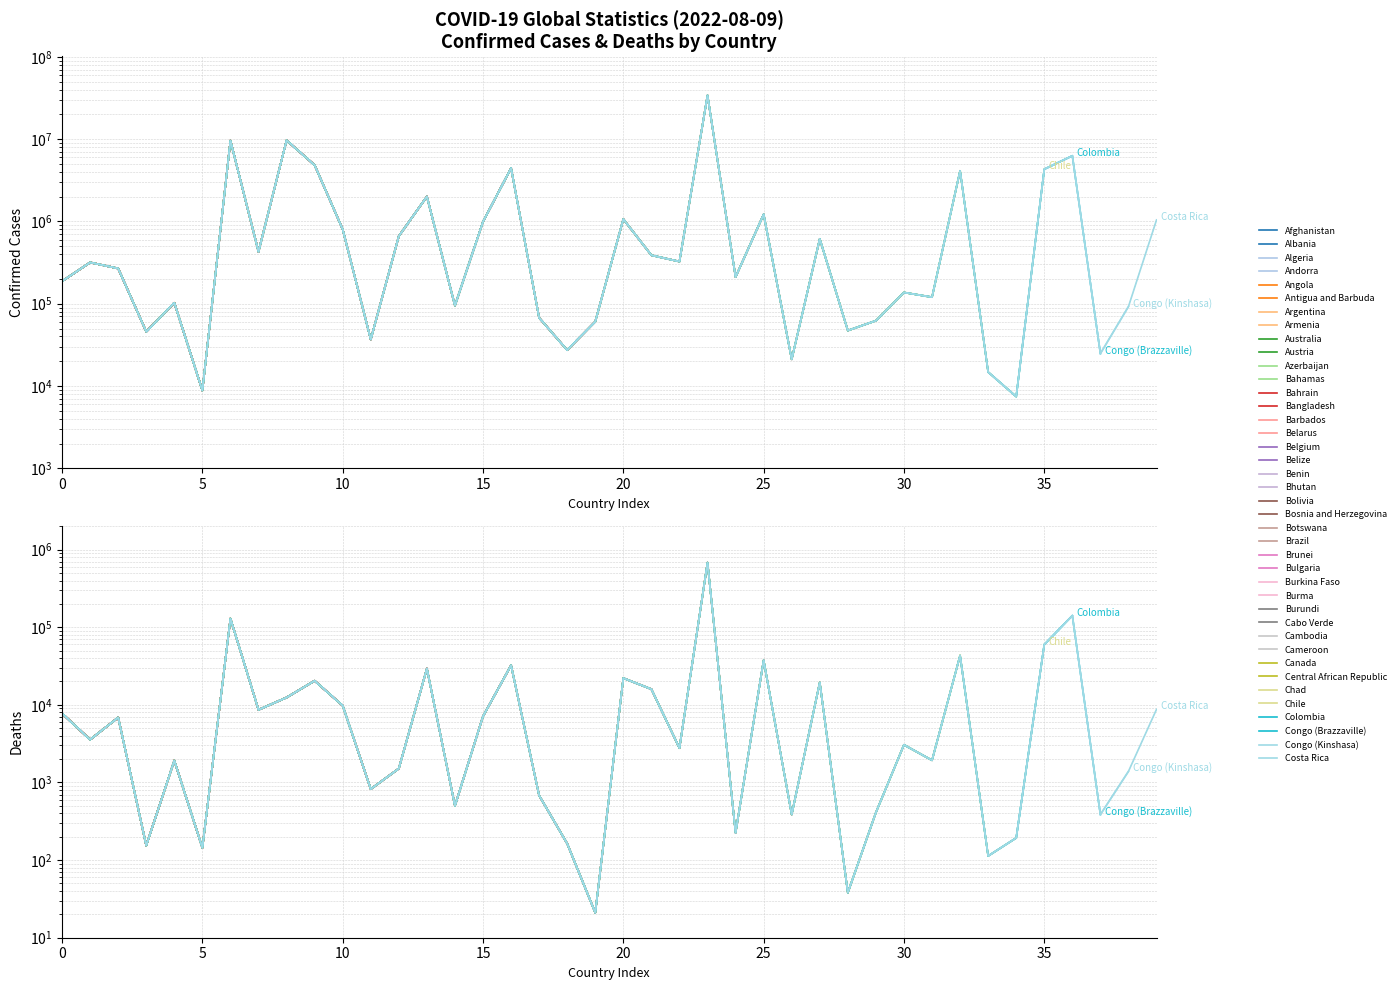

Is this an area chart (filled region under the line)?

No